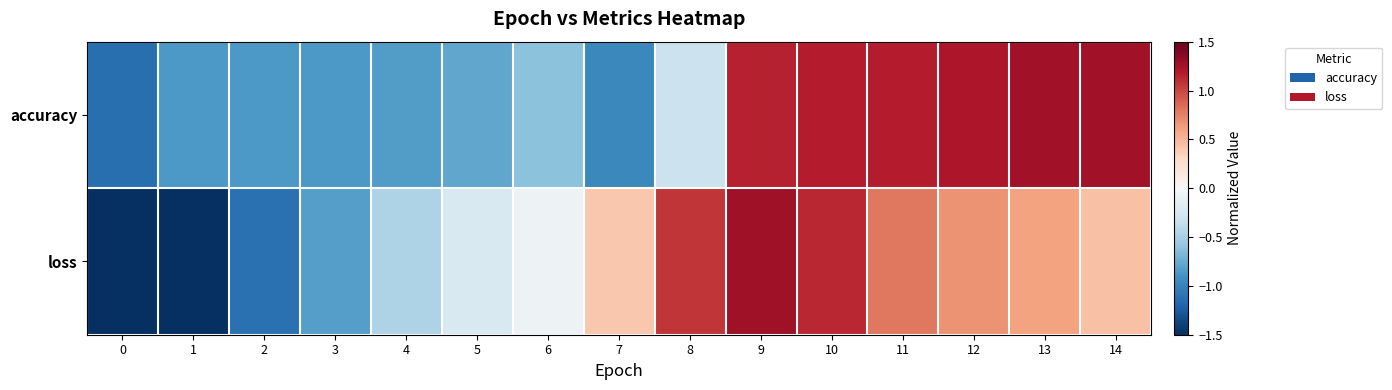

What is the spread (max minus min) of values at 4?

0.4